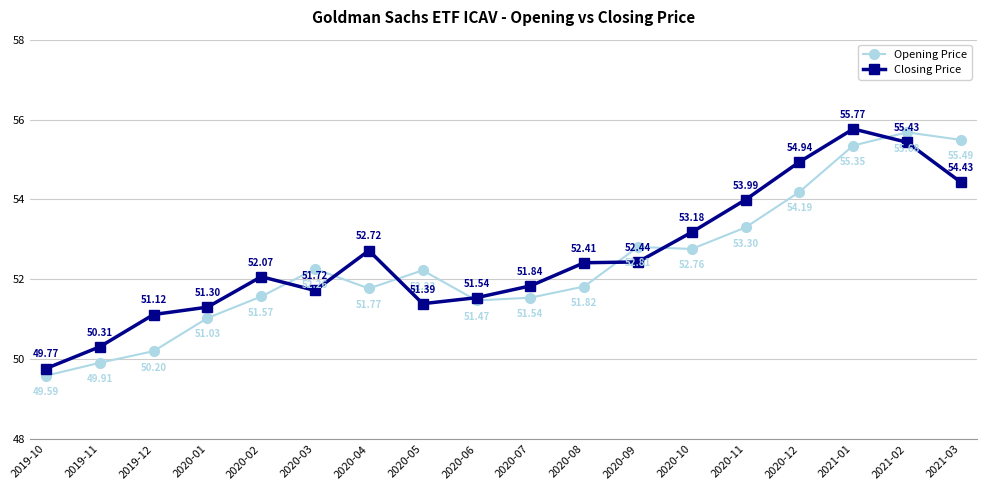

What is the greatest value displayed?

55.8